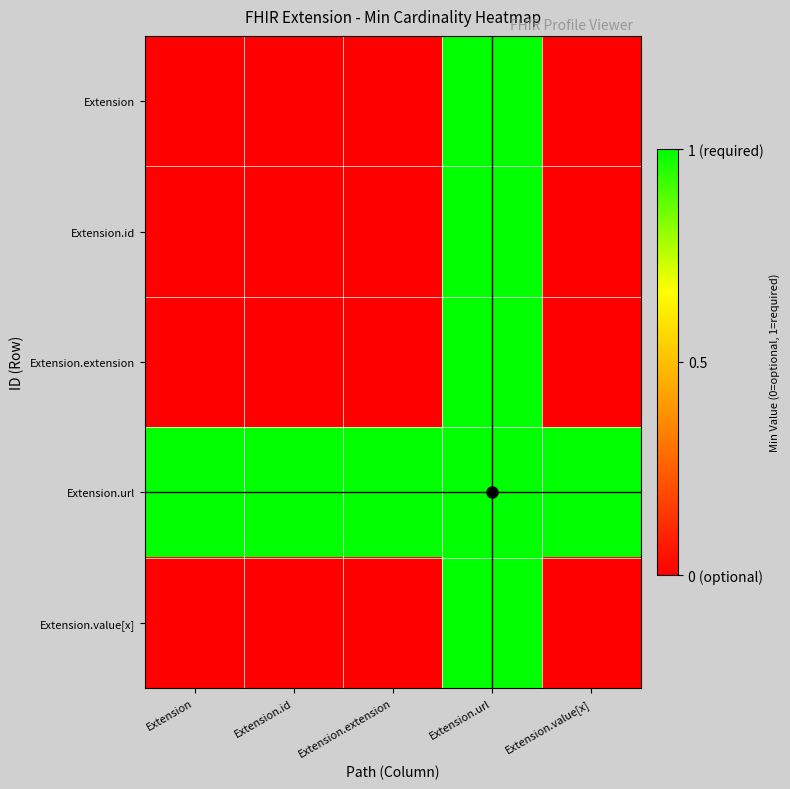

How many categories are shown in the chart?

5